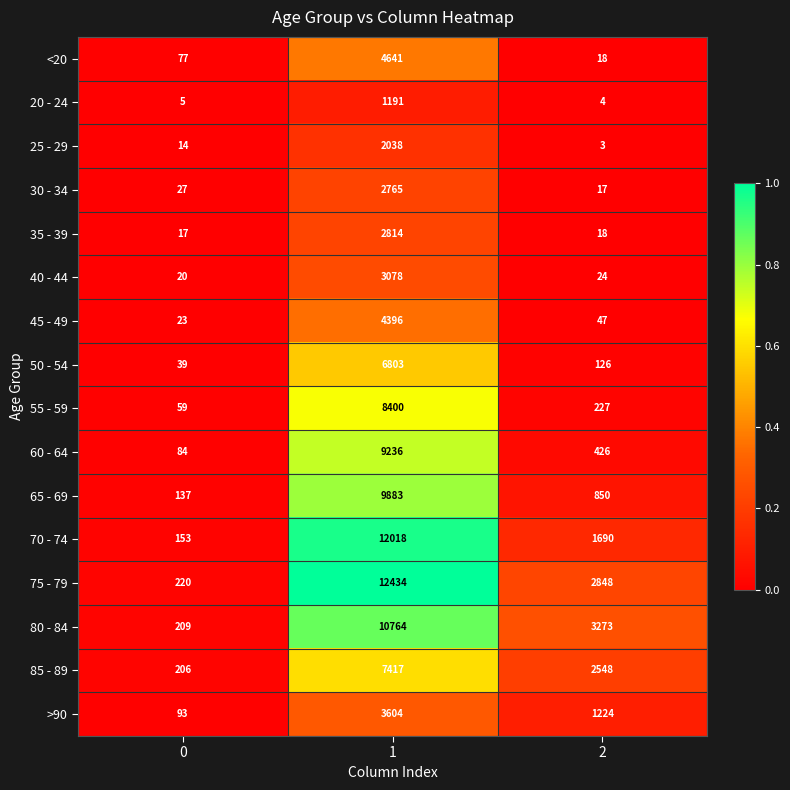

Which label corresponds to the smallest value in the chart?

2